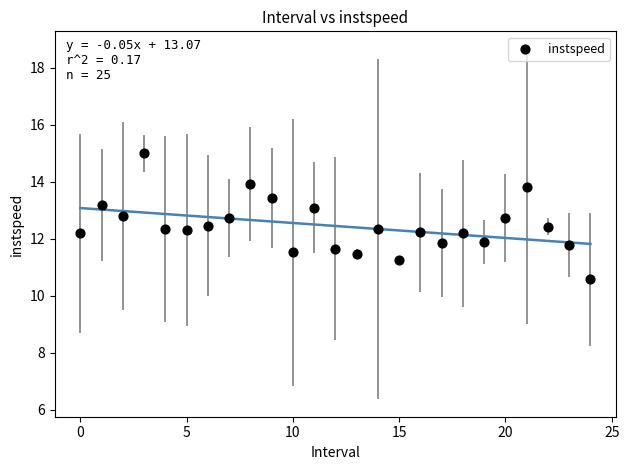

What is the range of Y values (max minus min)?

4.4